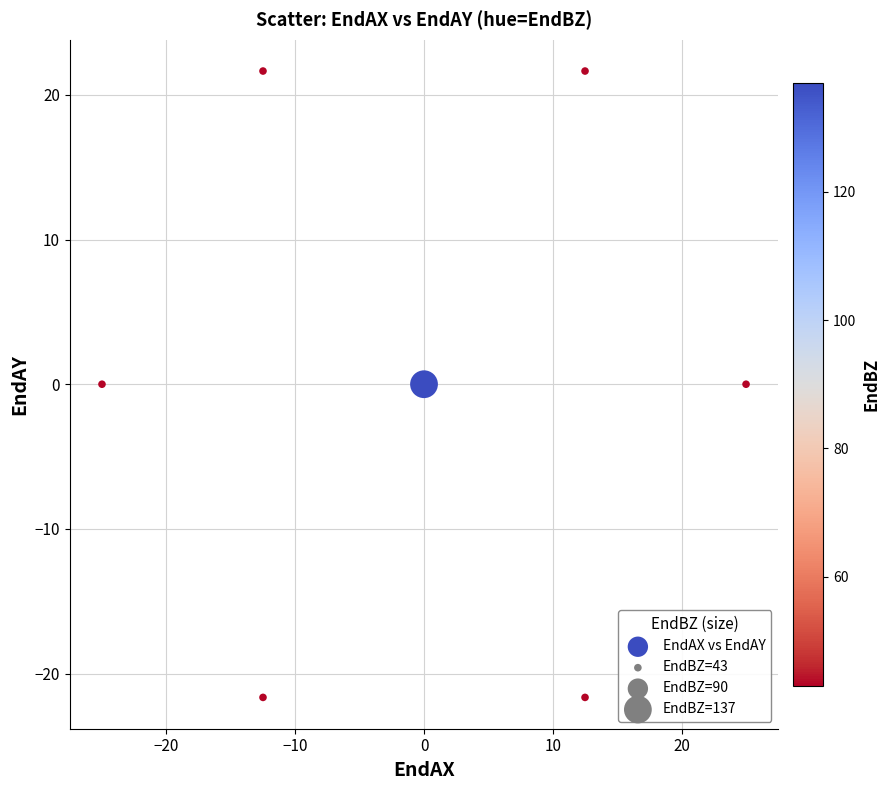

What is the range of X values (max minus min)?

50.0